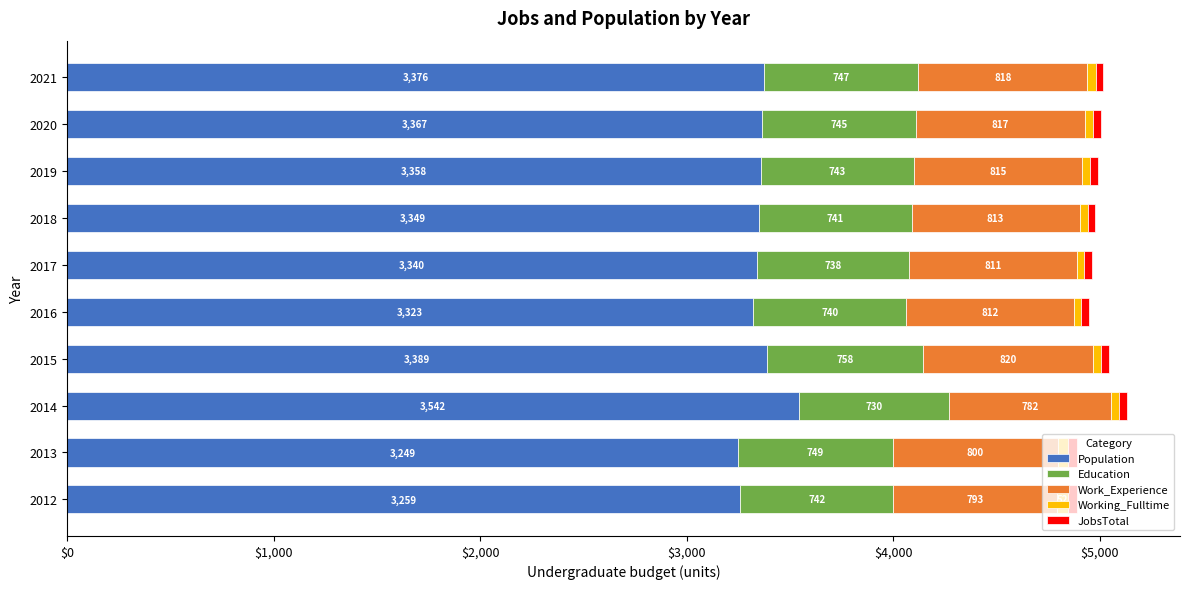

What is the highest value of the Population series?

3542